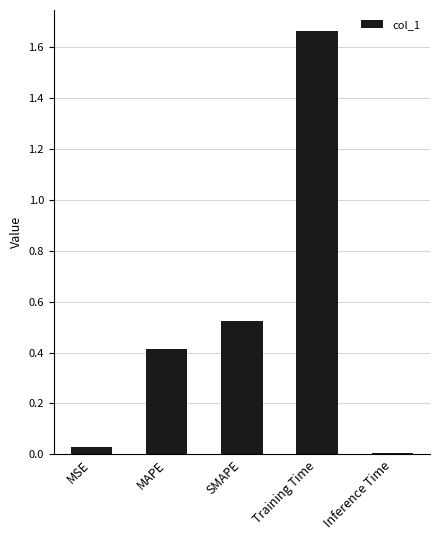

At which category does the chart reach its peak across all series?

Training Time